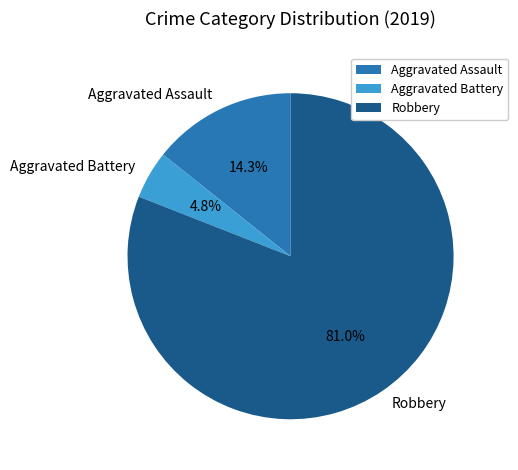

How many segments does this pie chart have?

3